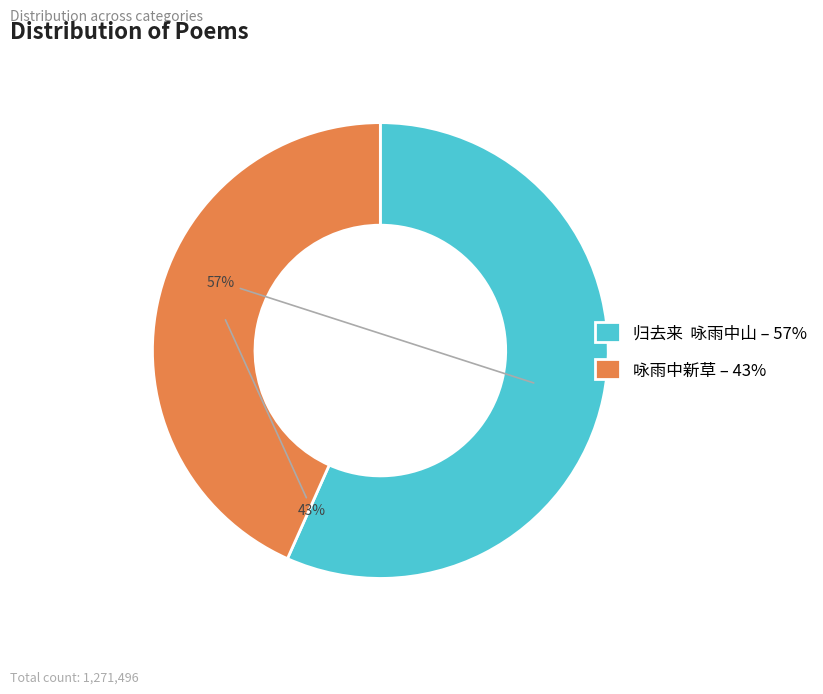

Does 归去来 咏雨中山 – 57% represent more than half of the total?

Yes